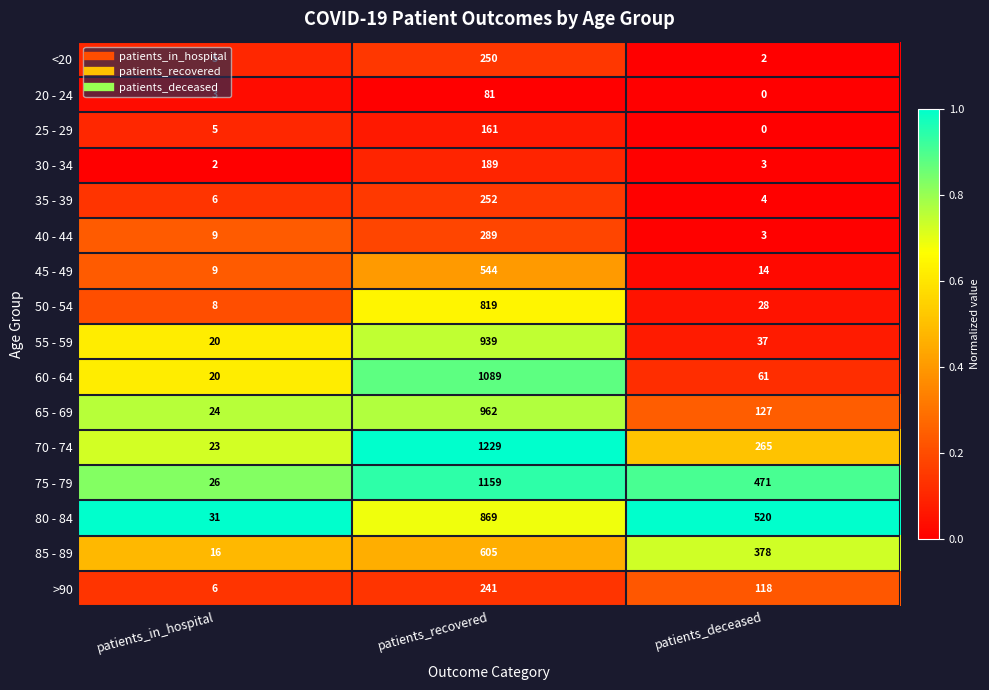

The 80 - 84 series shows 19 at patients_in_hospital. True or false?

False